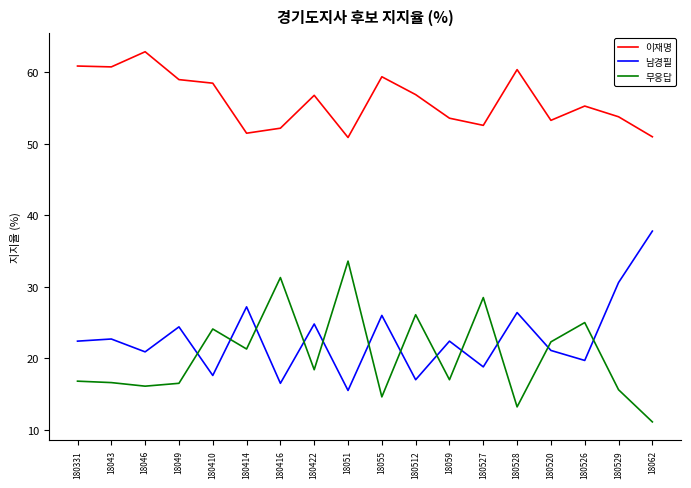

What are all the series names shown in the legend?

이재명, 남경필, 무응답